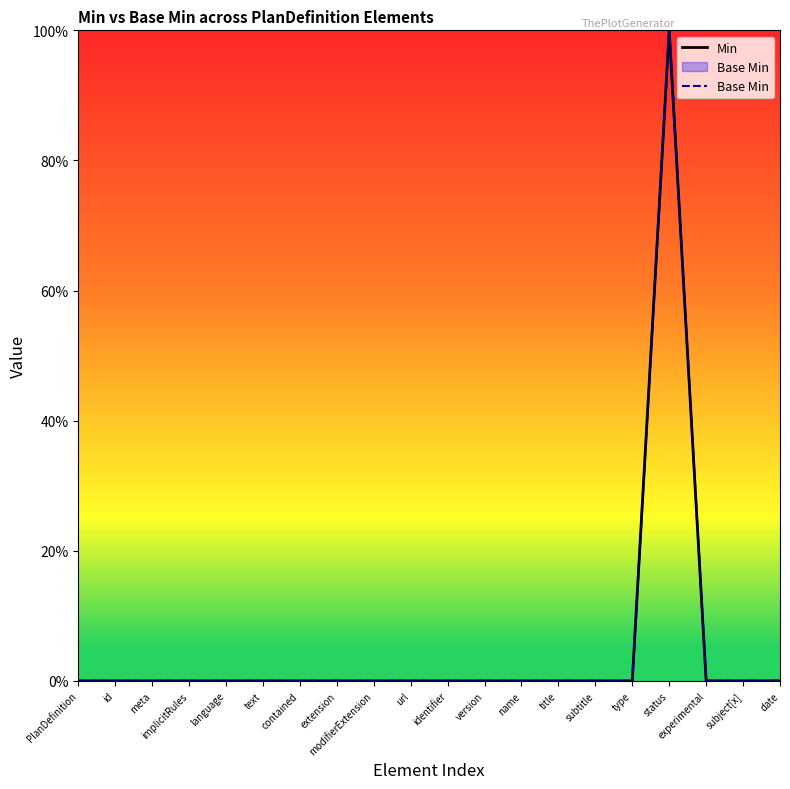

What is the label of the 5th point from the right?

type